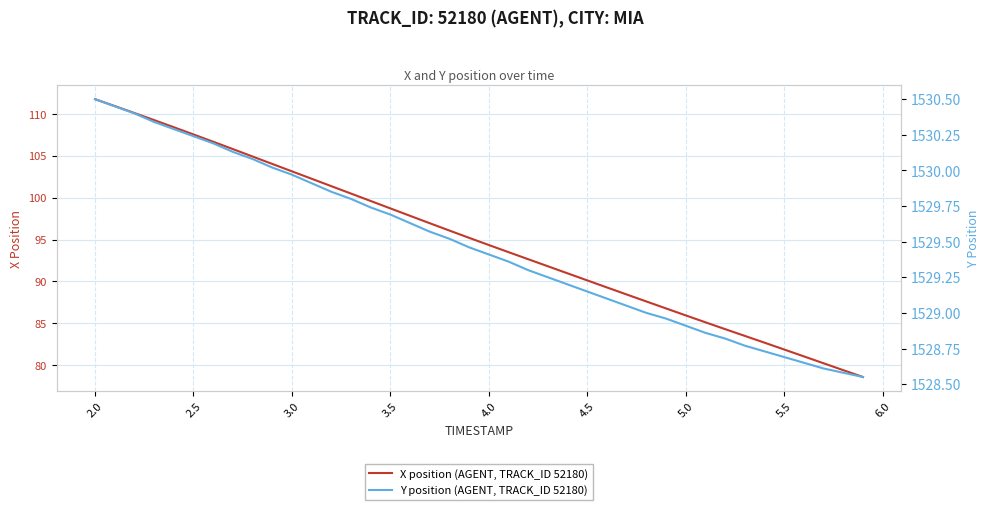

The X position (AGENT, TRACK_ID 52180) series shows 194.8 at 2.0. True or false?

False